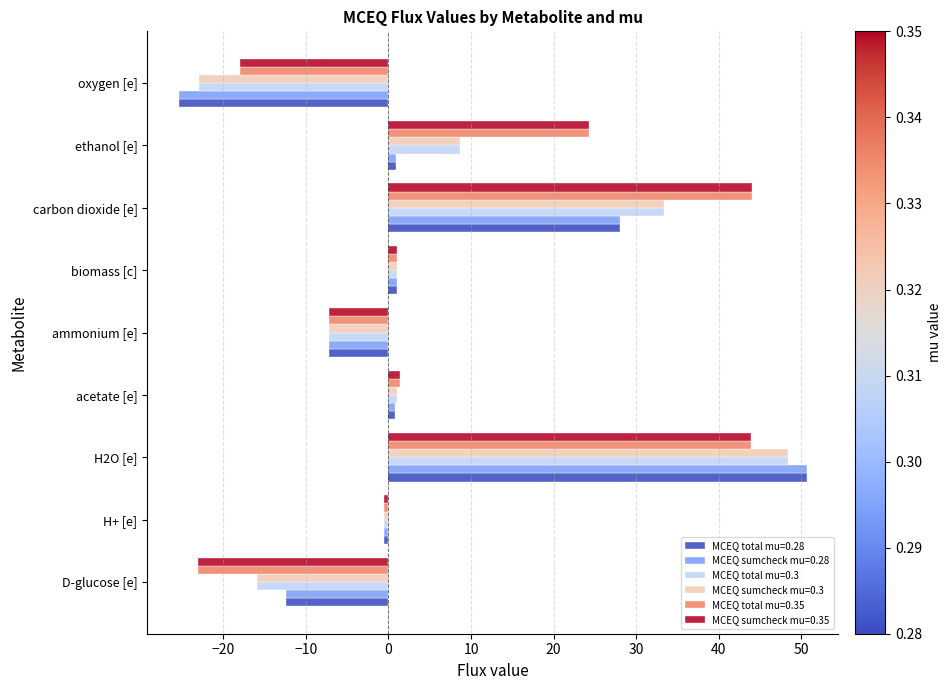

Which label corresponds to the largest value in the chart?

H2O [e]